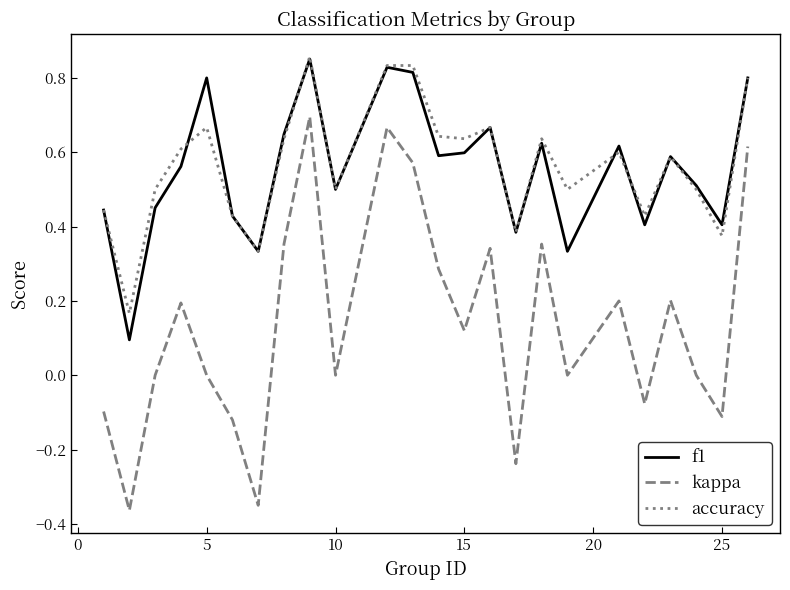

True or false: kappa and f1 intersect in this chart.

False